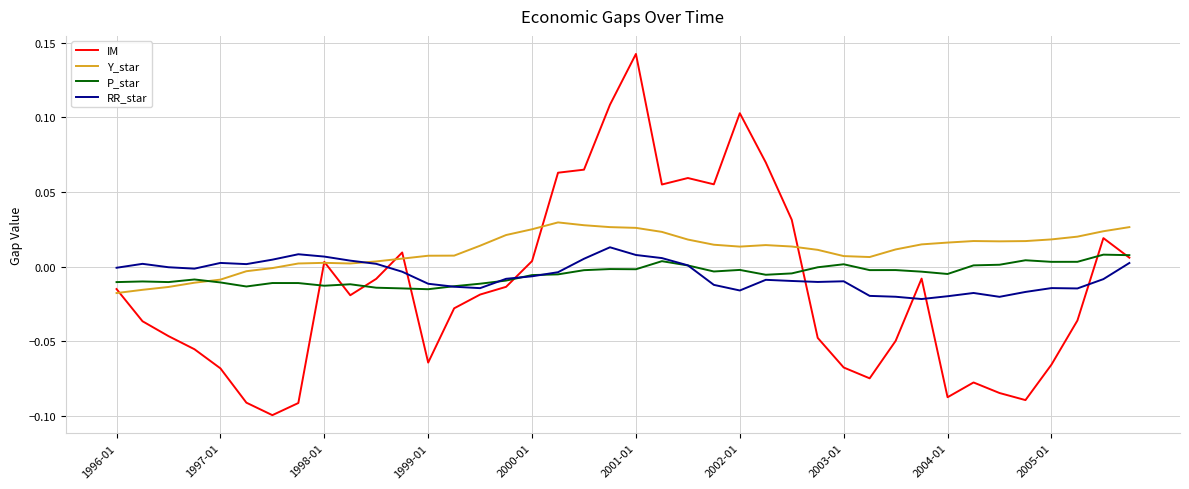

Which series has the largest range (max minus min)?

IM